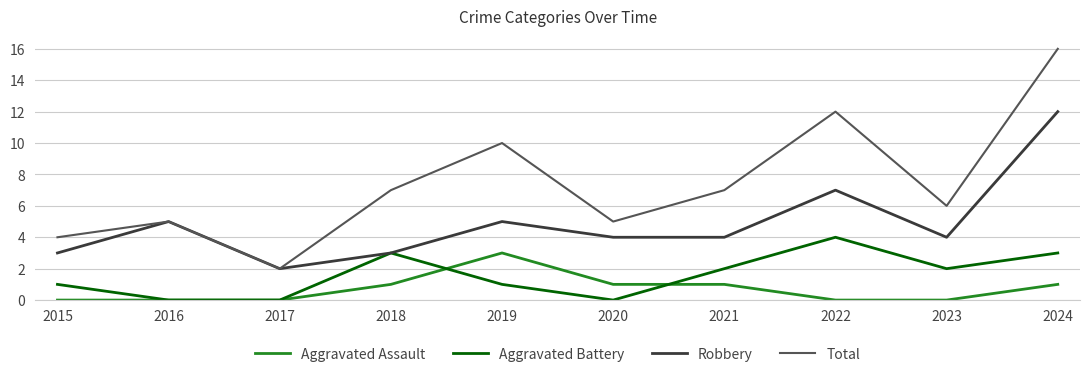

What is the sum of all Aggravated Assault values?

7